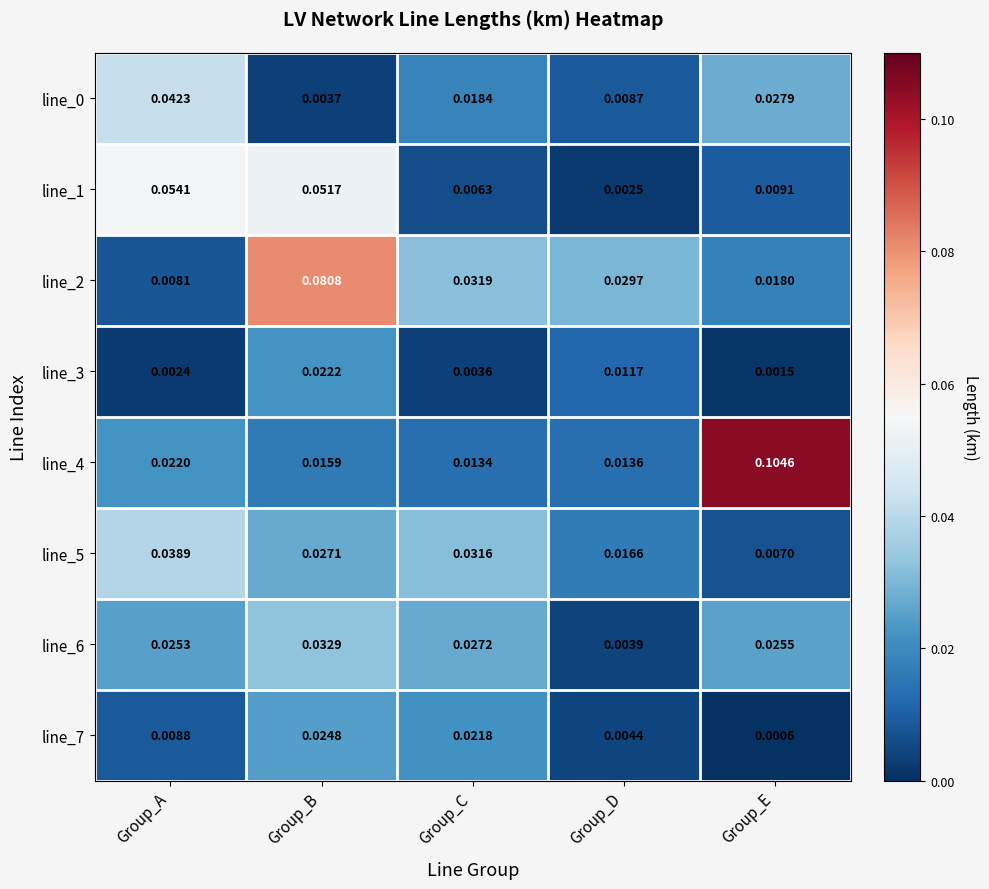

Which label corresponds to the smallest value in the chart?

Group_E